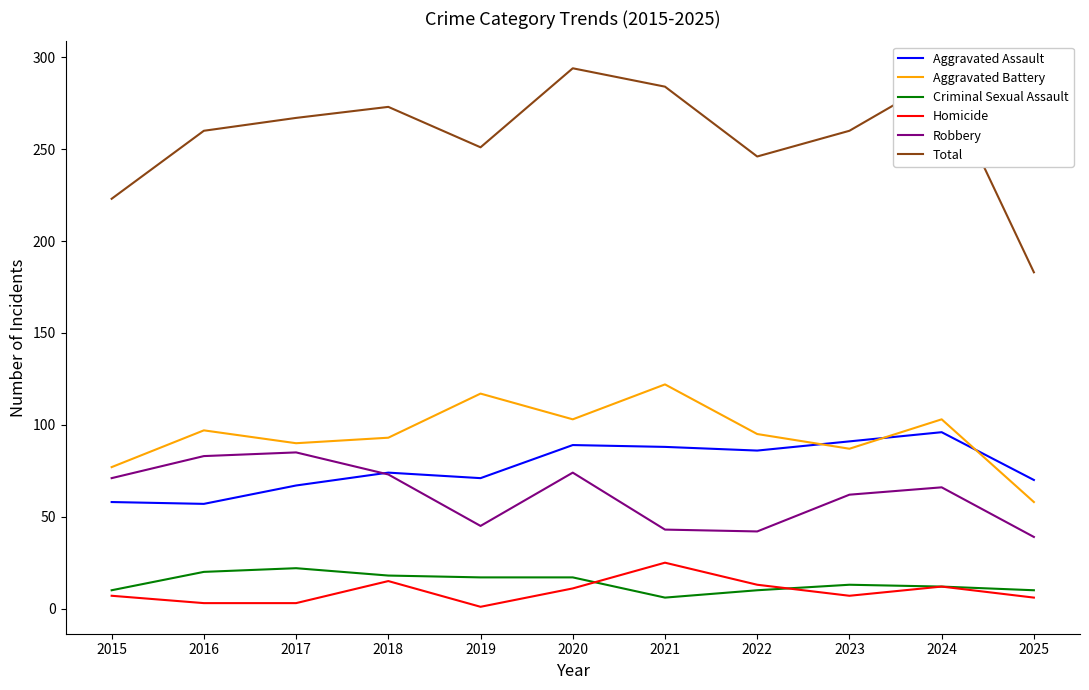

Which series has the largest range (max minus min)?

Total